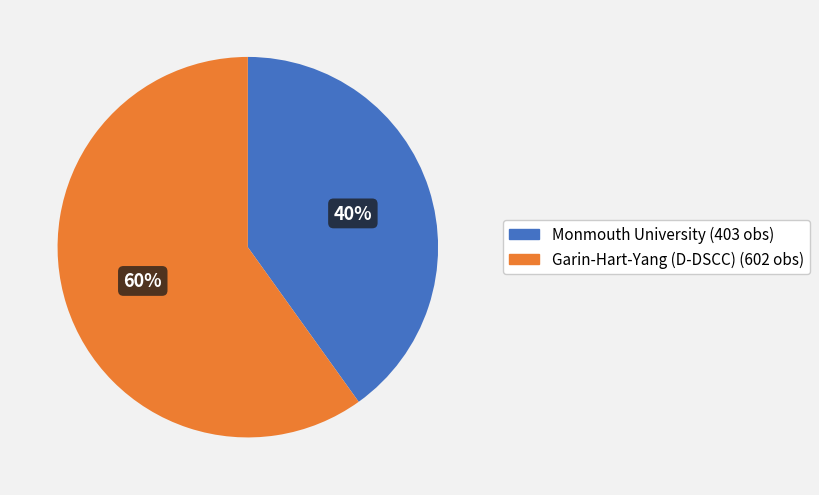

Rank the categories by value from highest to lowest.

Garin-Hart-Yang (D-DSCC), Monmouth University